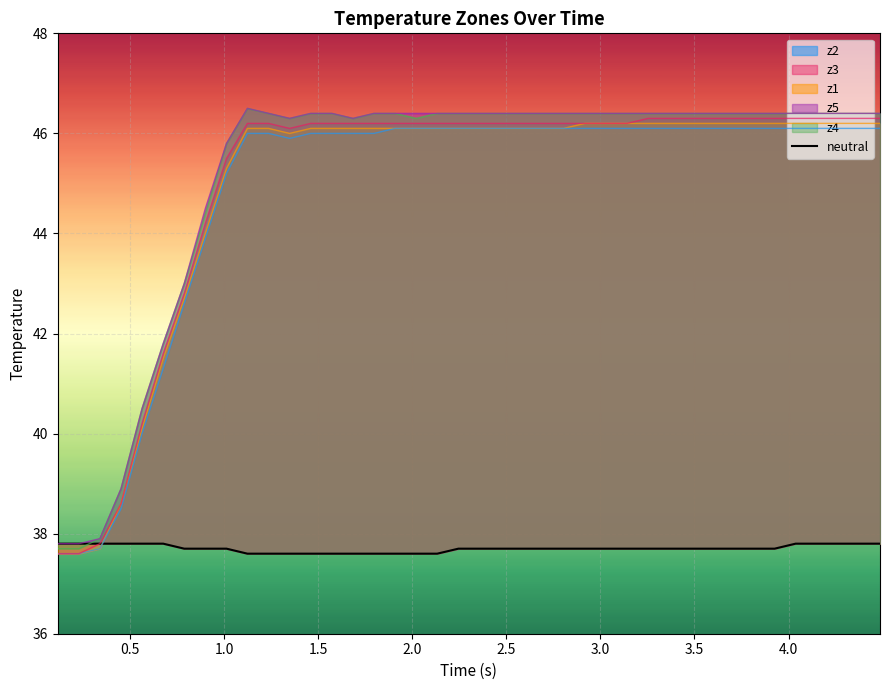

Reading left to right, extract all data points from this chart.

37.8	37.8	37.8	37.8	37.8	37.8	37.7	37.7	37.7	37.6	37.6	37.6	37.6	37.6	37.6	37.6	37.6	37.6	37.6	37.7	37.7	37.7	37.7	37.7	37.7	37.7	37.7	37.7	37.7	37.7	37.7	37.7	37.7	37.7	37.7	37.8	37.8	37.8	37.8	37.8